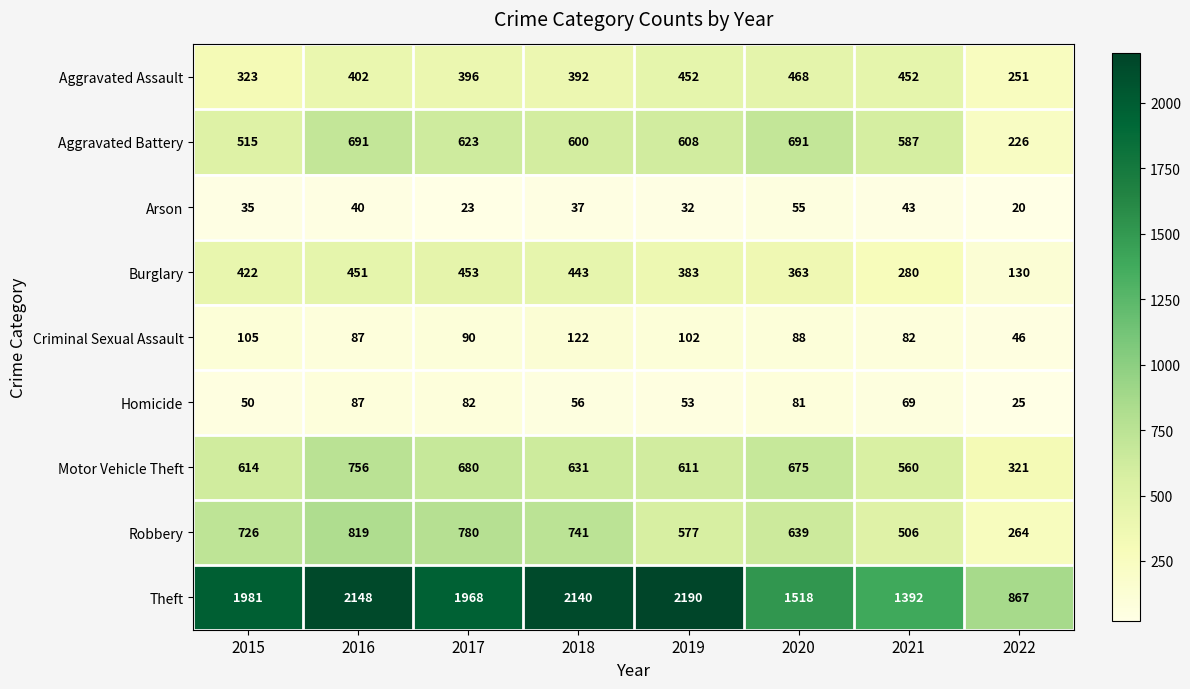

What is the total value across all series at 2020?

4578